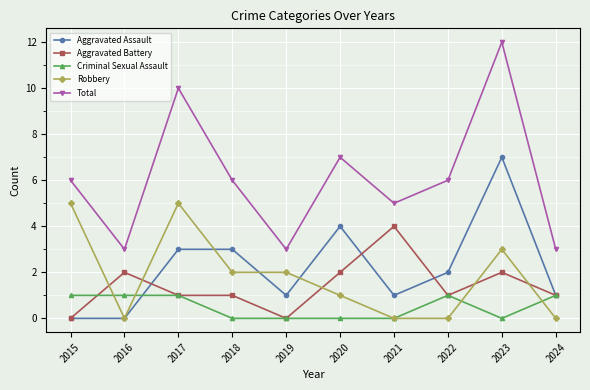

What is the average value of the Aggravated Battery series?

1